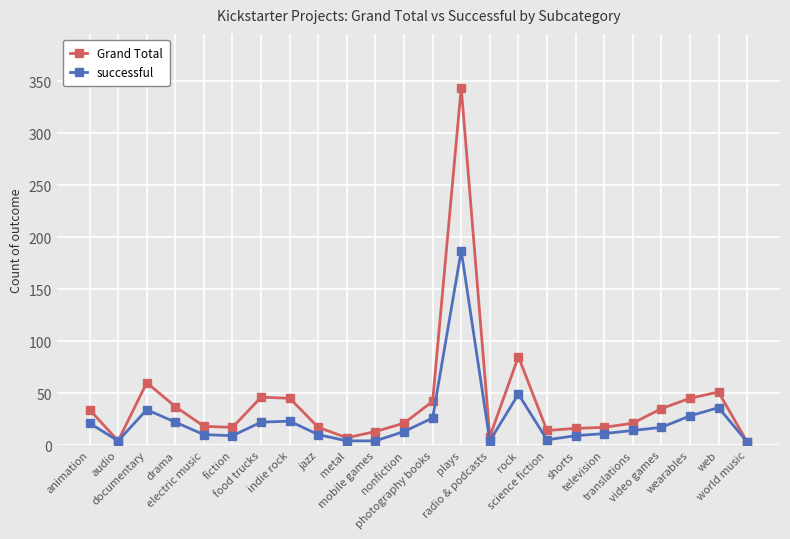

What is the average value of the successful series?

24